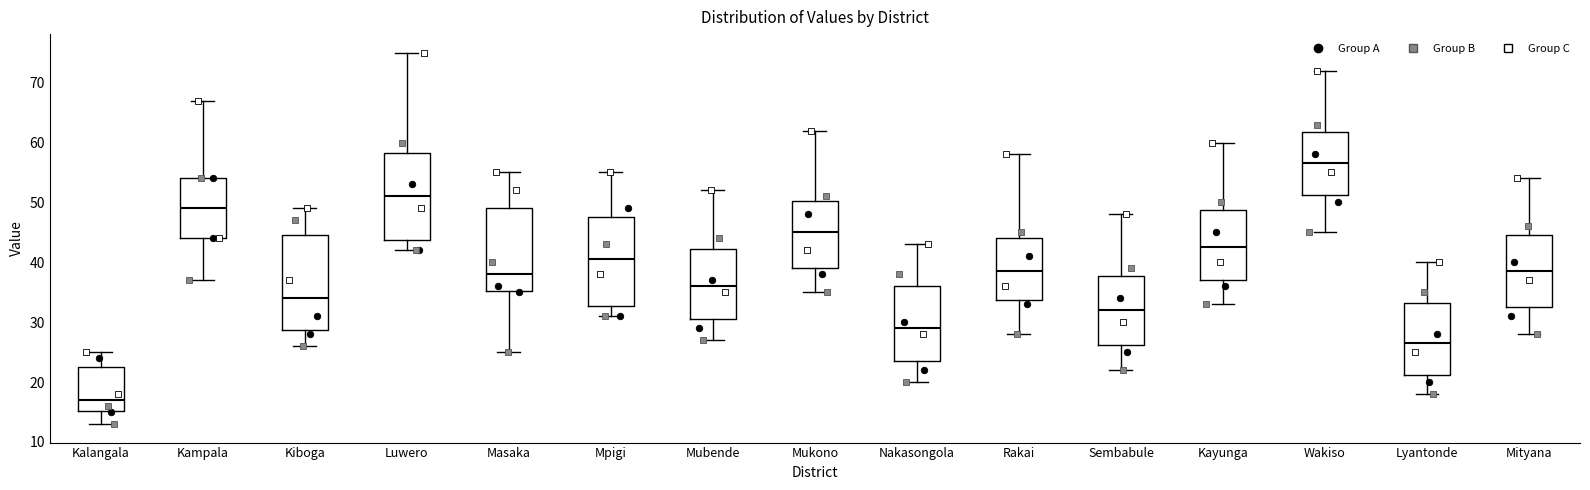

Reading left to right, transcribe this box plot: for each box, give where its median line is, the range the box spans, and where its two whiskers end, as read against the y-axis. The values are not printed on the chart, so give them approximately, as read against the axis.

Kalangala: median 17, box 15 to 23, whiskers 13 to 25
Kampala: median 49, box 44 to 54, whiskers 37 to 67
Kiboga: median 34, box 29 to 45, whiskers 26 to 49
Luwero: median 51, box 44 to 58, whiskers 42 to 75
Masaka: median 38, box 35 to 49, whiskers 25 to 55
Mpigi: median 41, box 33 to 48, whiskers 31 to 55
Mubende: median 36, box 31 to 42, whiskers 27 to 52
Mukono: median 45, box 39 to 50, whiskers 35 to 62
Nakasongola: median 29, box 24 to 36, whiskers 20 to 43
Rakai: median 39, box 34 to 44, whiskers 28 to 58
Sembabule: median 32, box 26 to 38, whiskers 22 to 48
Kayunga: median 43, box 37 to 49, whiskers 33 to 60
Wakiso: median 57, box 51 to 62, whiskers 45 to 72
Lyantonde: median 27, box 21 to 33, whiskers 18 to 40
Mityana: median 39, box 33 to 45, whiskers 28 to 54